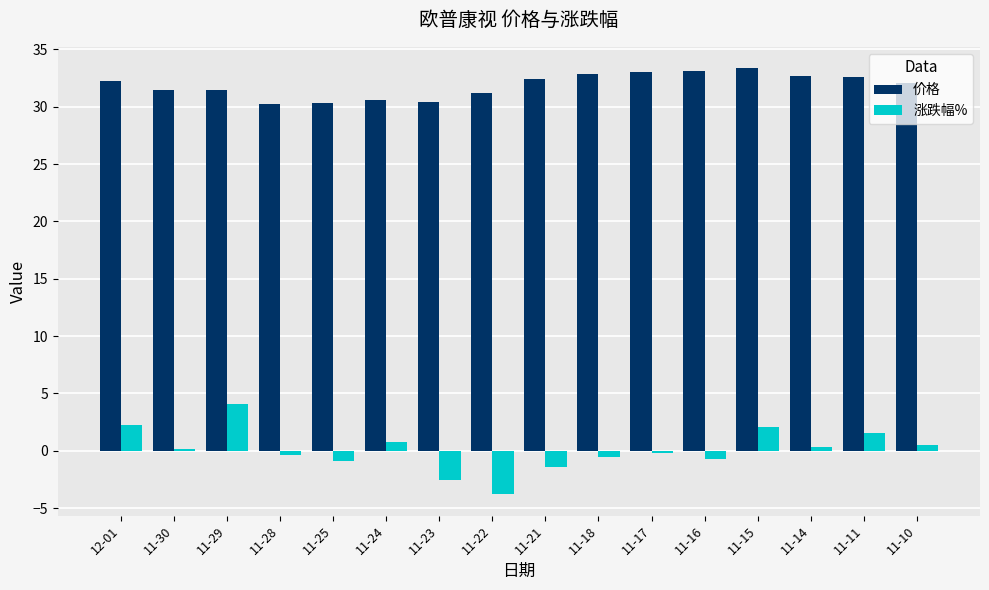

Rank the series by their average value, from lowest to highest.

涨跌幅%, 价格